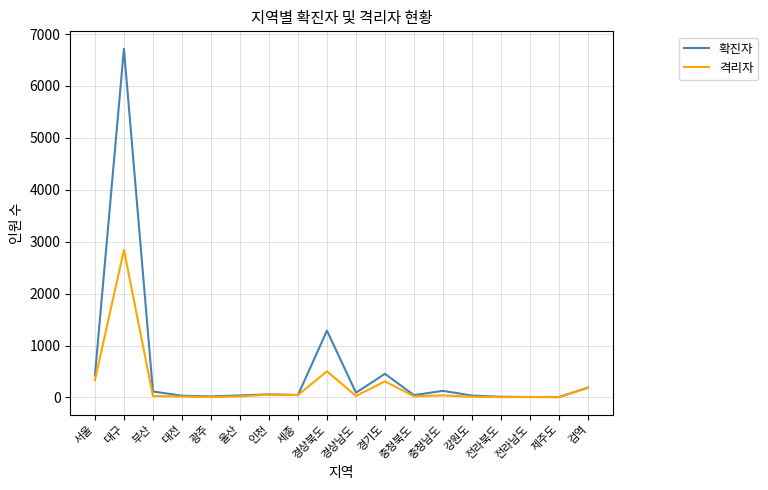

Rank the series by their maximum value, from lowest to highest.

격리자, 확진자